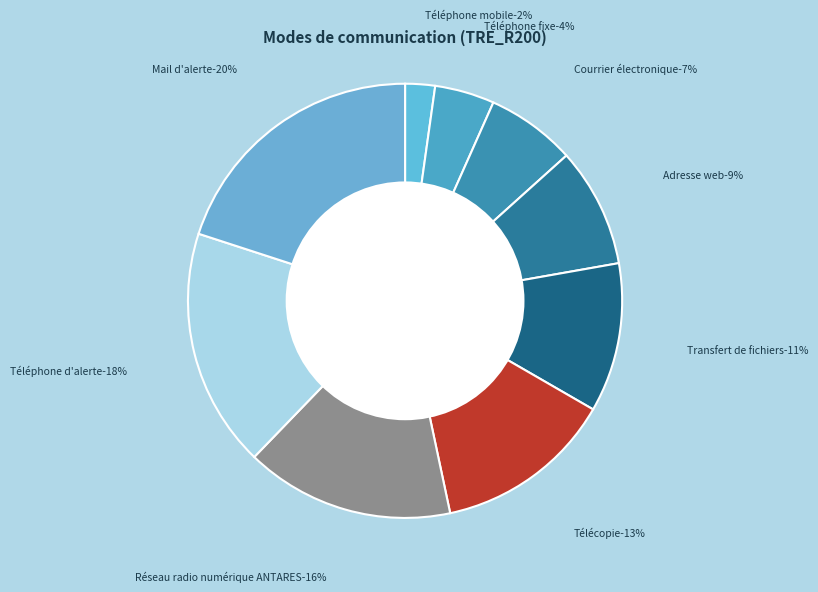

Does Téléphone mobile represent more than half of the total?

No